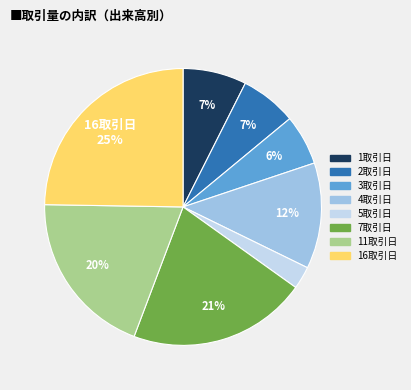

To the nearest percent, what is the difference between the largest and smallest slice percentages?

22%